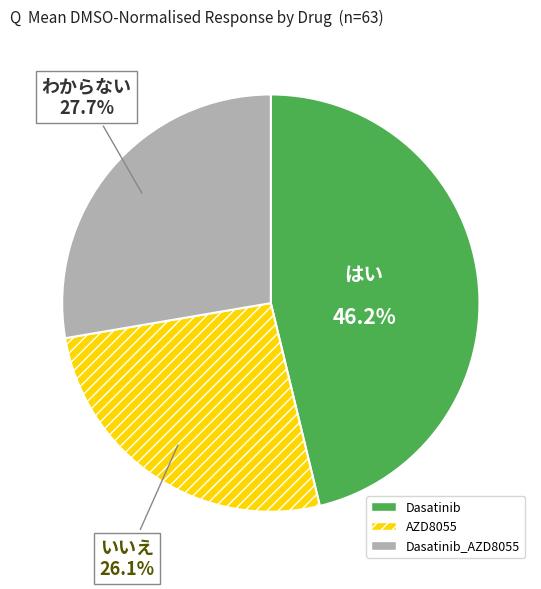

Is there any slice that represents more than half of the pie?

No